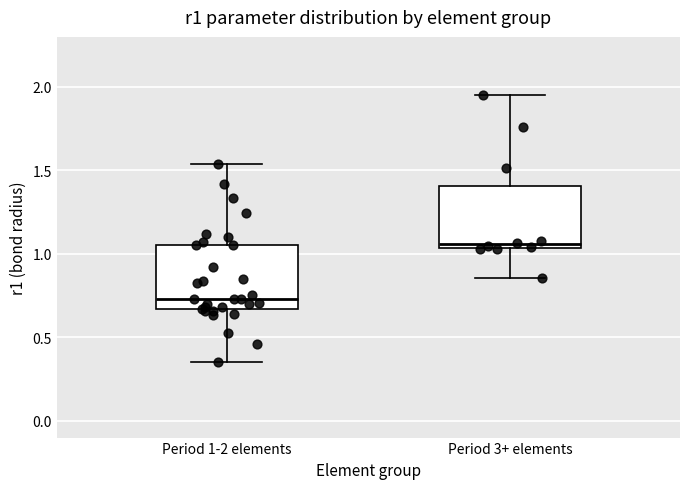

Where is the upper edge of the box for Period 3+ elements on the y-axis? The values are not printed on the chart, so give them approximately, as read against the axis.

1.40